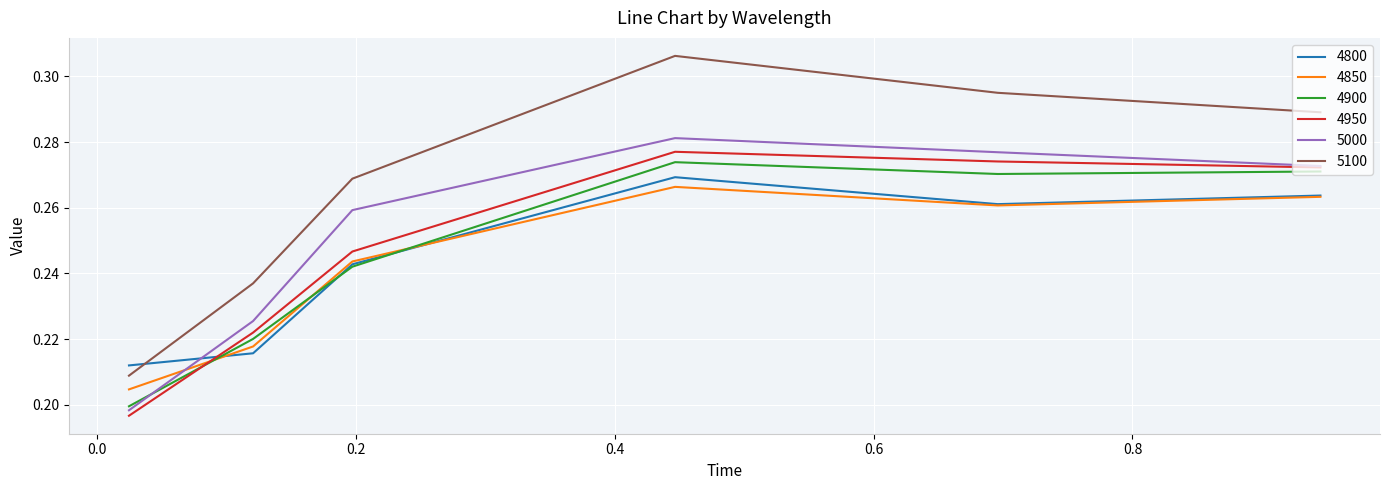

Which series has the largest total across all categories?

5100